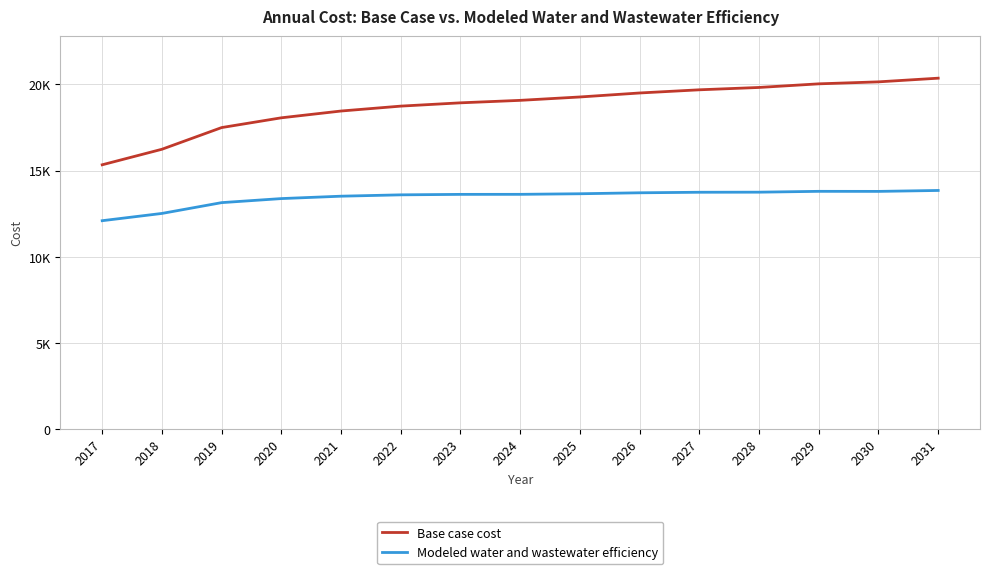

Between 2022 and 2029, which is larger?

2029